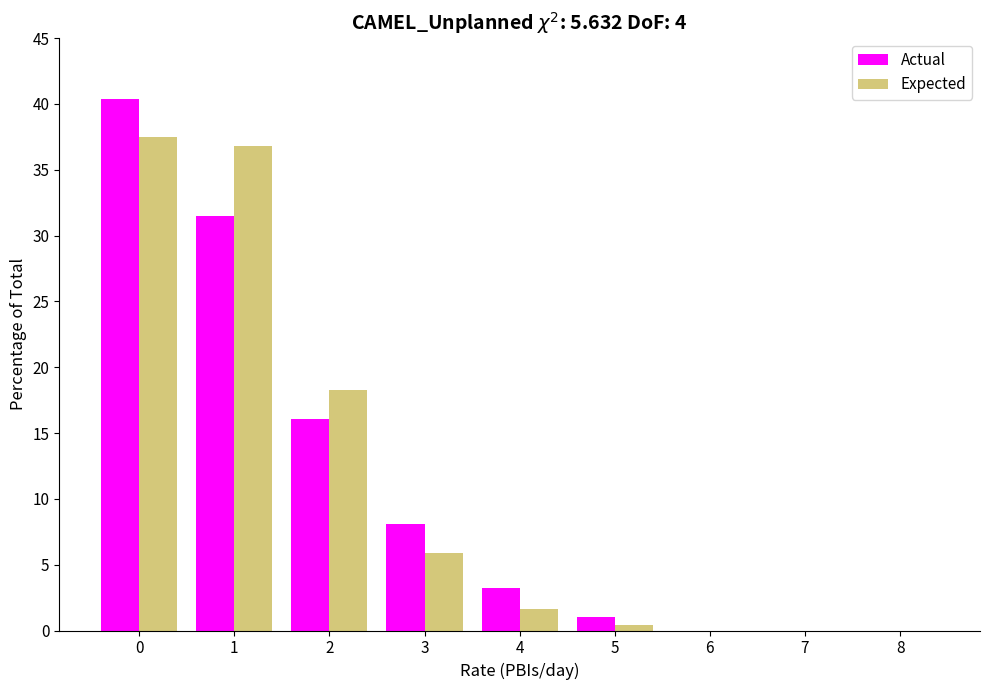

Reading right to left, transcribe all the data shown in this chart.

Actual: 8=0.0	7=0.0	6=0.0	5=1.0	4=3.2	3=8.1	2=16.1	1=31.5	0=40.4
Expected: 8=0.0	7=0.0	6=0.0	5=0.4	4=1.6	3=5.9	2=18.3	1=36.8	0=37.5